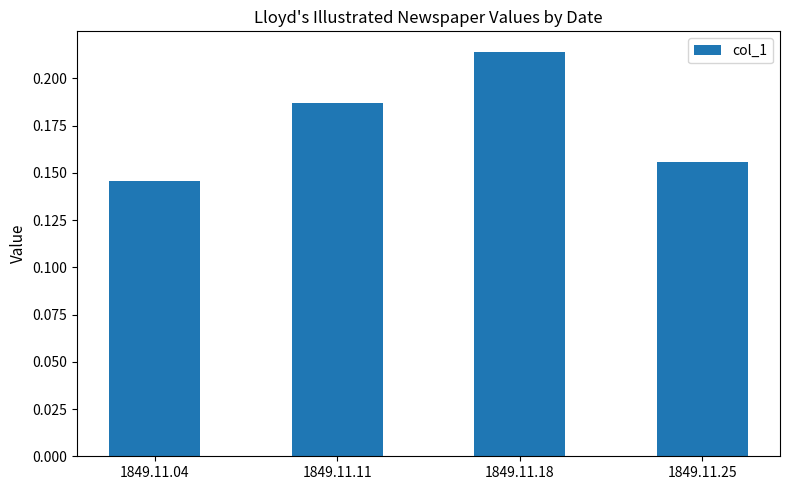

Rank the categories by value from lowest to highest.

1849.11.04, 1849.11.25, 1849.11.11, 1849.11.18